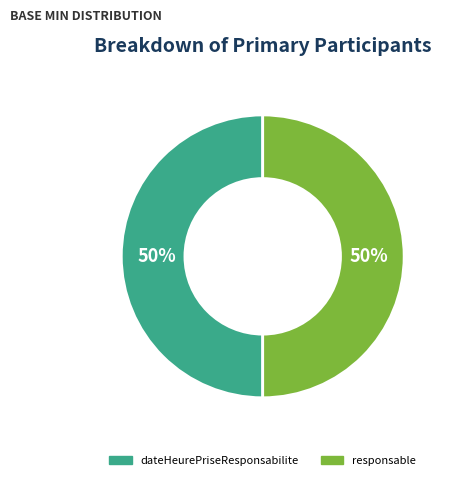

To the nearest percent, what is the difference between the largest and smallest slice percentages?

0%